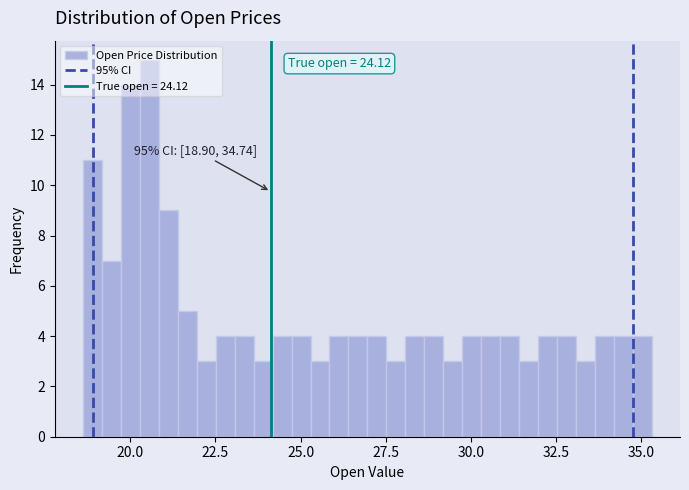

Around what value on the x-axis is the tallest bar? Give the approximate position of its centre, as read against the axis.

20.5